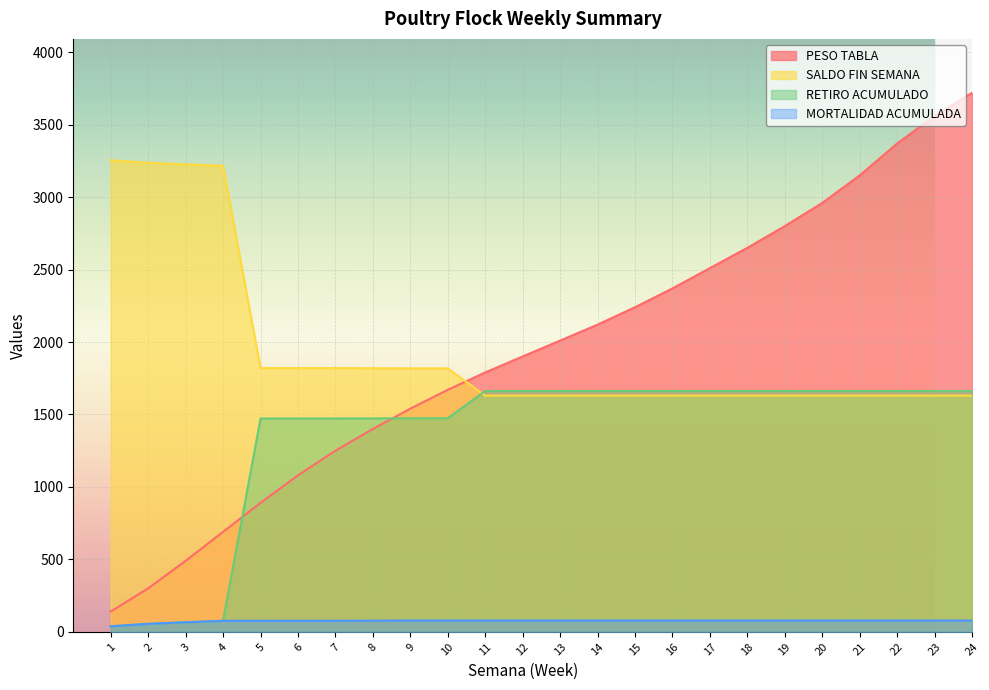

Reading right to left, what are all the values shown in this chart?

PESO TABLA: 3720	3560	3370	3150	2960	2800	2650	2510	2370	2240	2120	2010	1900	1790	1670	1540	1400	1250	1080	890	690	490	300	140
SALDO FIN SEMANA: 1630	1630	1630	1630	1630	1630	1630	1630	1630	1630	1630	1630	1630	1630	1818	1818	1819	1820	1820	1820	3216	3226	3237	3254
RETIRO ACUMULADO: 1662	1662	1662	1662	1662	1662	1662	1662	1662	1662	1662	1662	1662	1662	1474	1474	1473	1472	1472	1472	76	66	55	38
MORTALIDAD ACUMULADA: 78	78	78	78	78	78	78	78	78	78	78	78	78	78	78	78	77	76	76	76	76	66	55	38